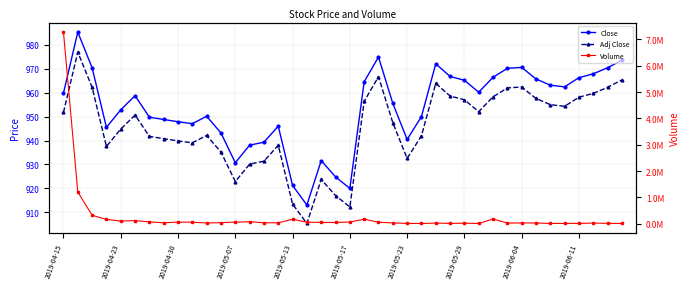

What is the label of the 31st point from the left?

30